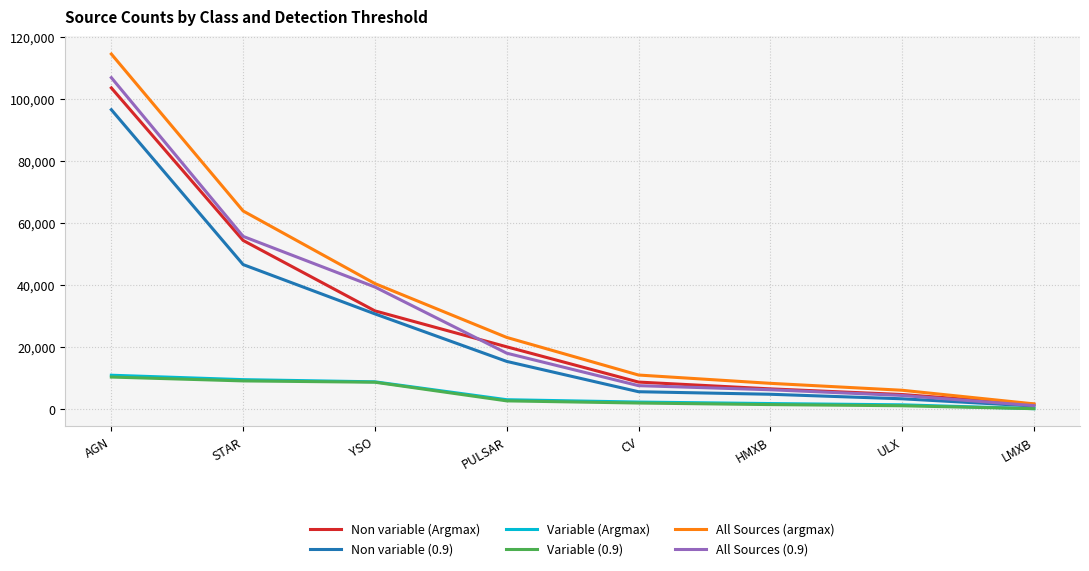

How many lines are shown in the chart?

6